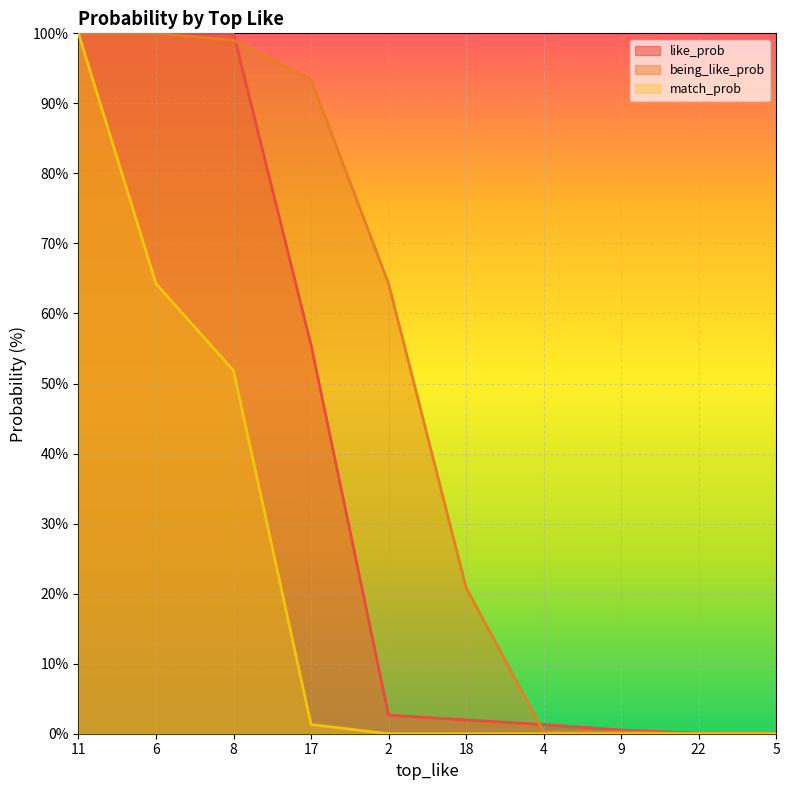

Reading left to right, list all the values displayed in this chart.

like_prob: 11=100.0	6=100.0	8=100.0	17=55.5	2=2.6	18=2.0	4=1.3	9=0.5	22=0.1	5=0.0
being_like_prob: 11=100.0	6=100.0	8=99.0	17=93.4	2=64.3	18=20.9	4=0.3	9=0.2	22=0.0	5=0.0
match_prob: 11=100.0	6=64.3	8=51.8	17=1.3	2=0.0	18=0.0	4=0.0	9=0.0	22=0.0	5=0.0